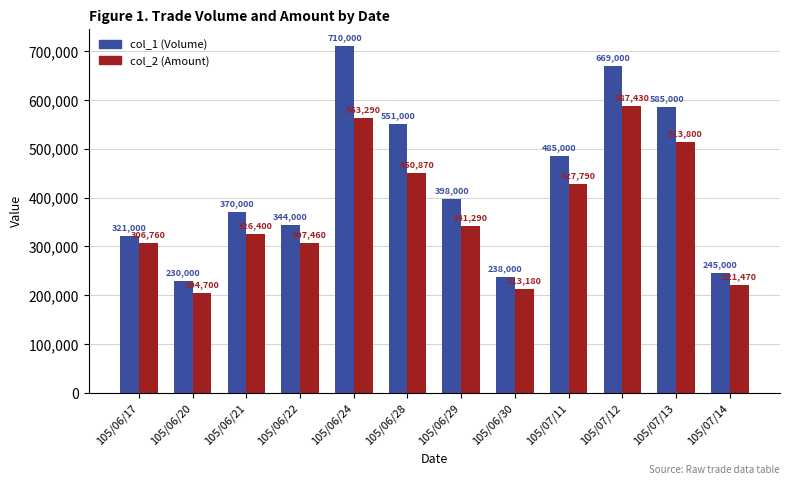

What is the total value across all series at 105/06/29?

739290